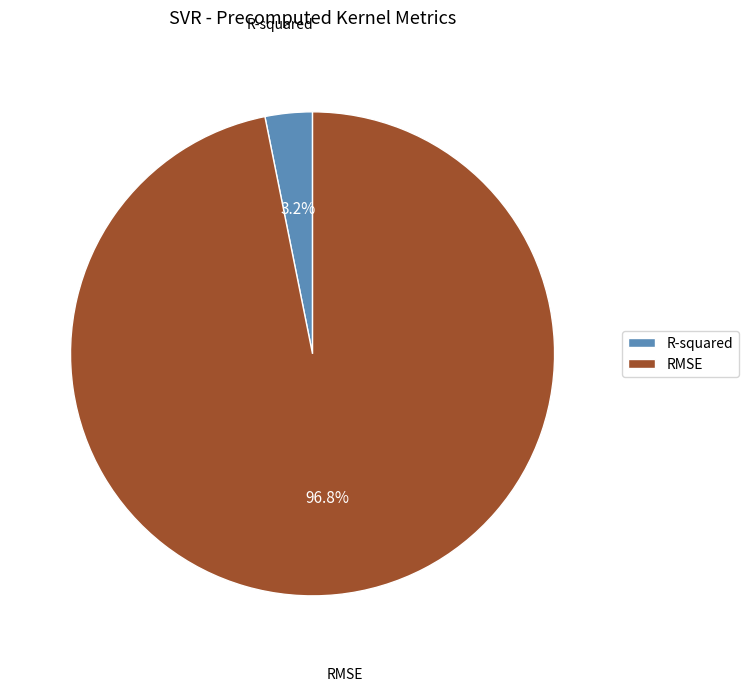

Is the sum of R-squared and RMSE greater than half?

Yes